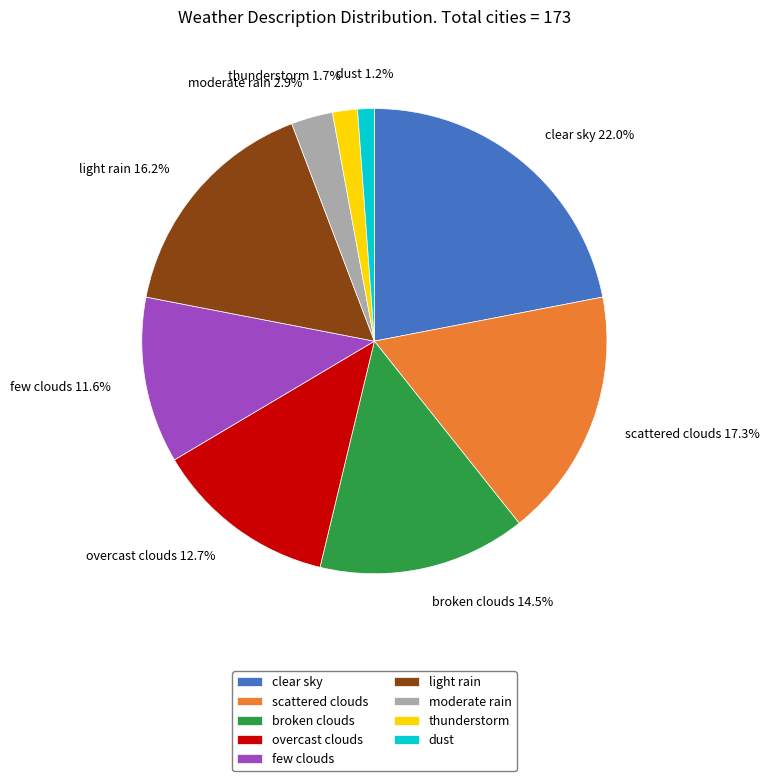

How much of the chart is everything except broken clouds?

85.5%